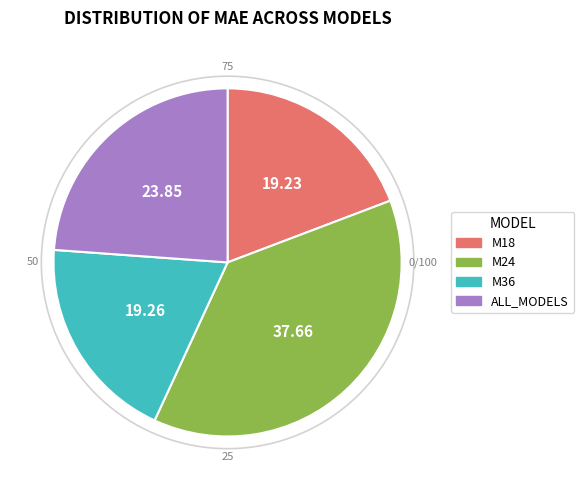

To the nearest percent, what portion does M18 represent?

19%